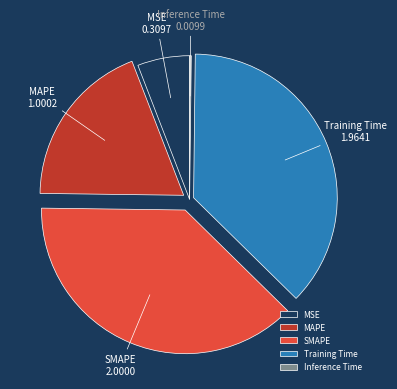

What is the largest slice in the pie chart?

SMAPE